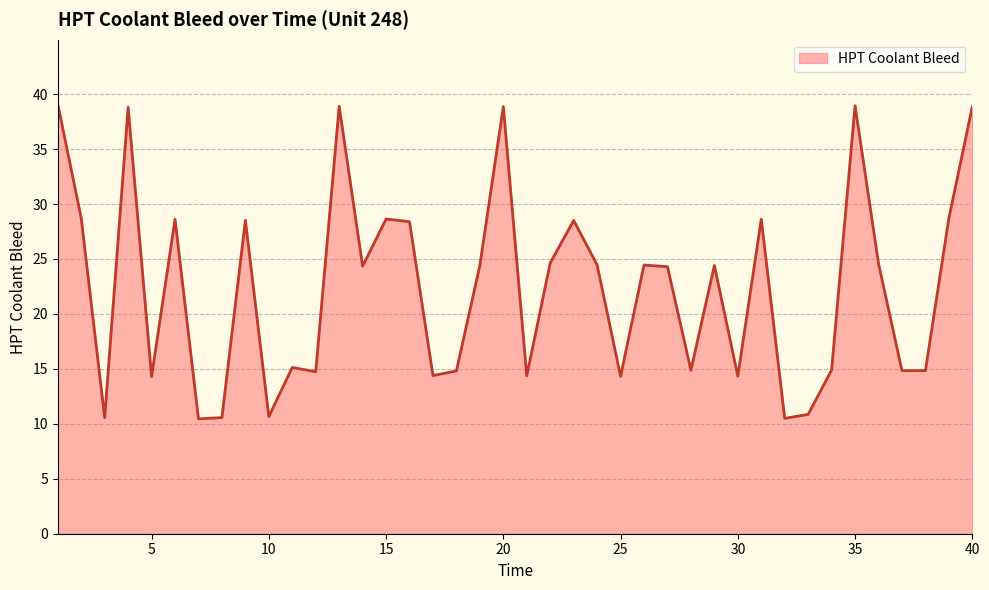

What is the maximum value shown in the chart?

39.1